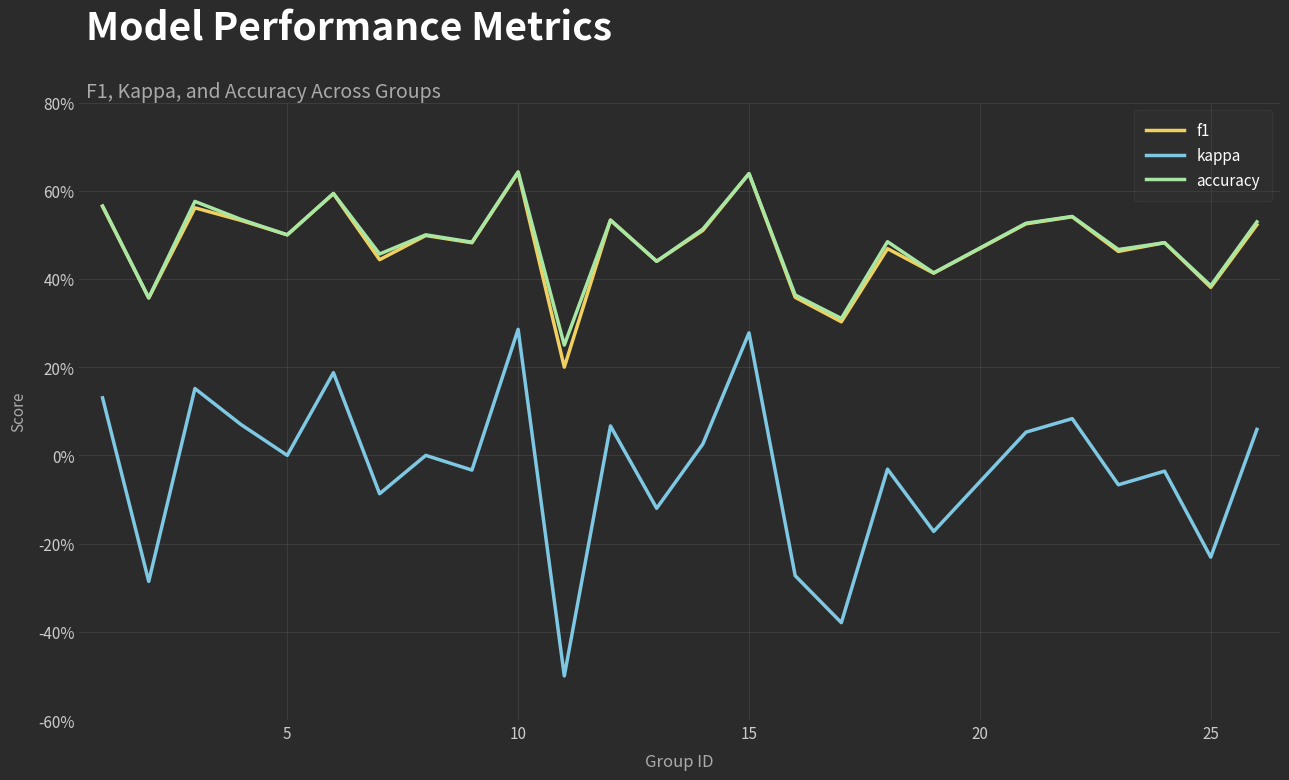

What are all the series names shown in the legend?

f1, kappa, accuracy